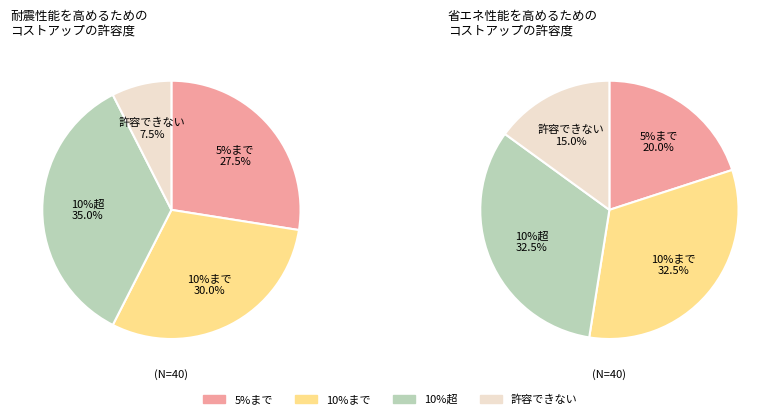

The Cotton Breeches of Crafting slice represents 9% of the pie. True or false?

False